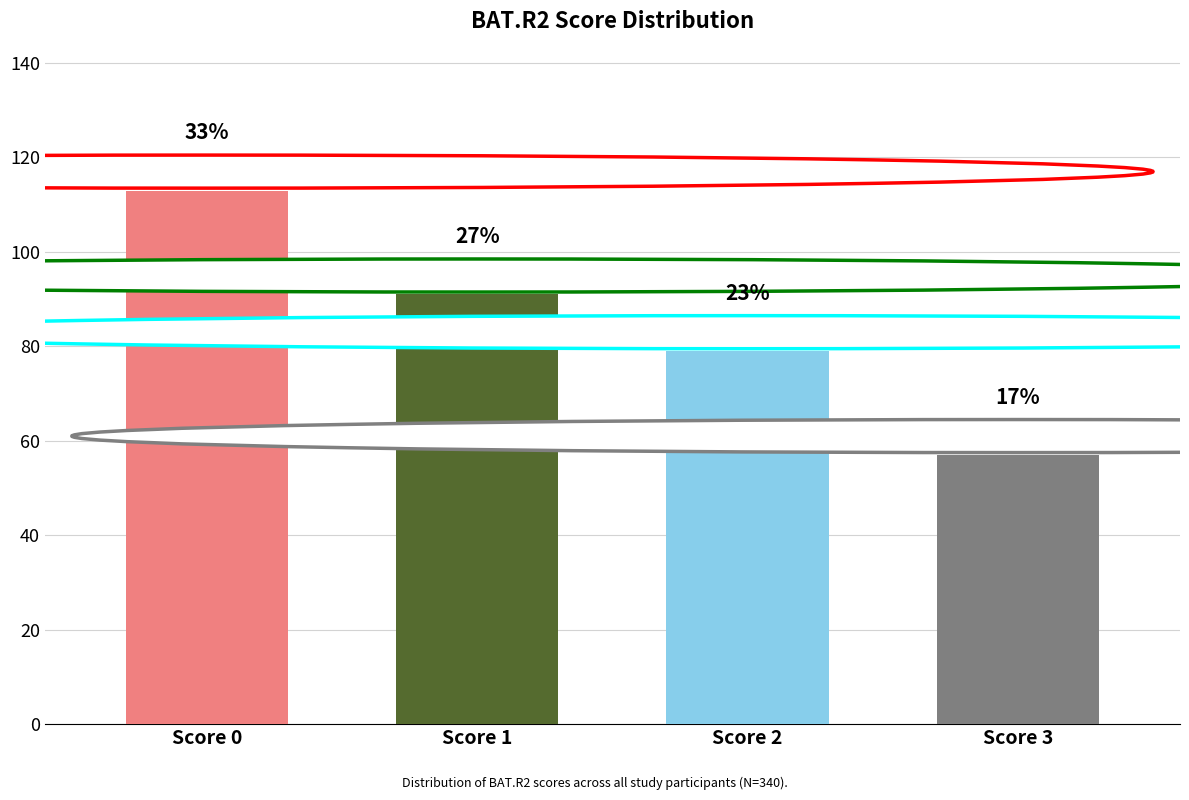

The chart shows a value of 79 at 2. True or false?

True